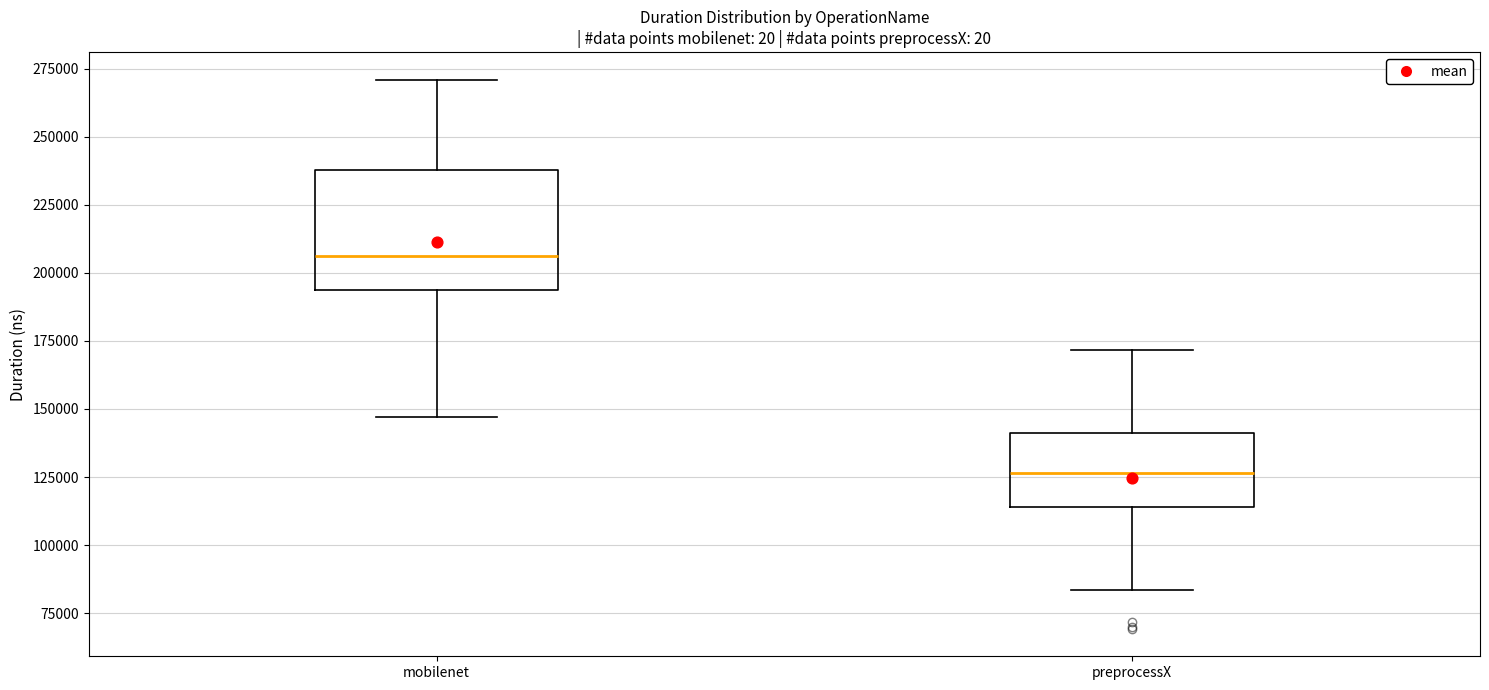

Reading left to right, transcribe this box plot: for each box, give where its median line is, the range the box spans, and where its two whiskers end, as read against the y-axis. The values are not printed on the chart, so give them approximately, as read against the axis.

mobilenet: median 205000, box 195000 to 240000, whiskers 145000 to 270000
preprocessX: median 125000, box 115000 to 140000, whiskers 85000 to 170000